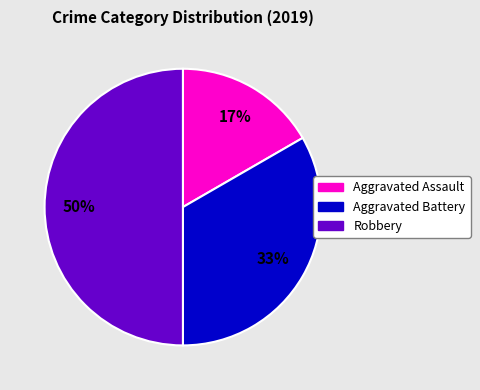

To the nearest percent, what portion does Aggravated Assault represent?

17%